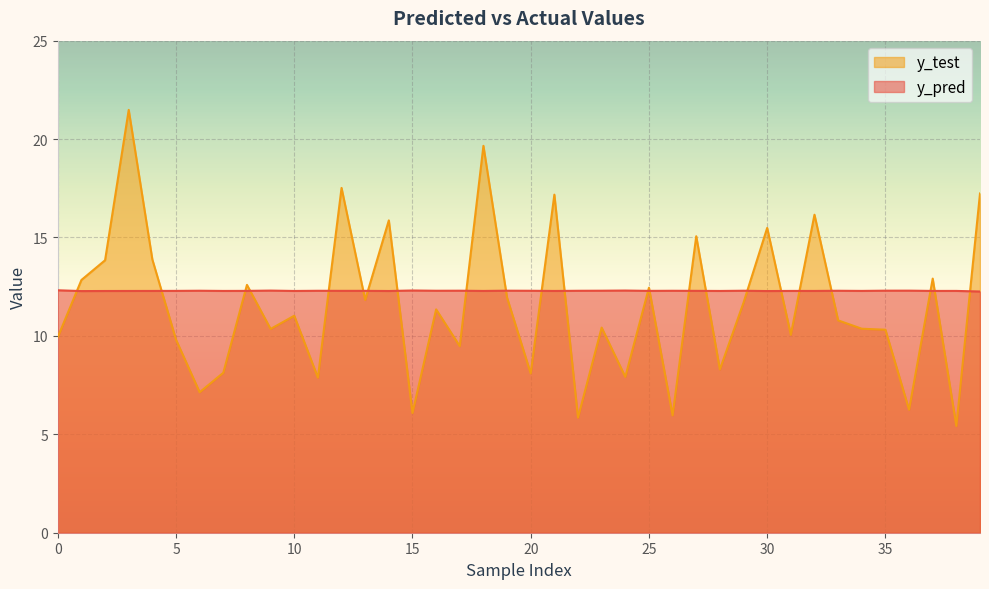

What is the minimum value shown in the chart?

5.4